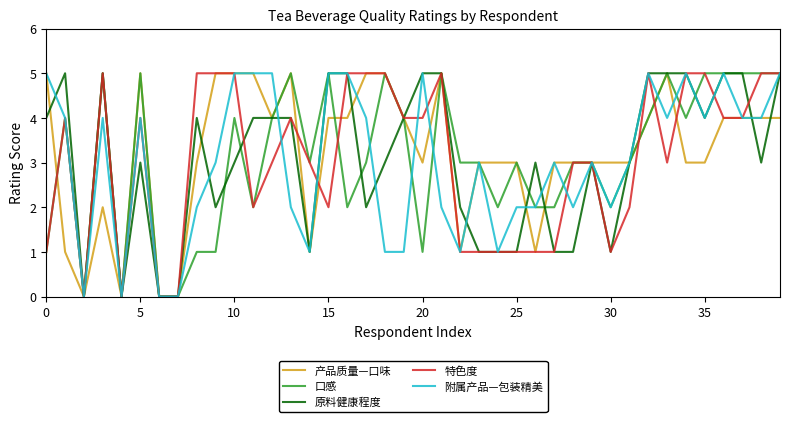

Reading right to left, transcribe all the data shown in this chart.

产品质量—口味: 4	4	4	4	3	3	5	4	3	3	3	3	3	1	3	3	3	1	5	3	4	5	5	4	4	1	5	4	5	5	5	3	0	0	5	0	2	0	1	5
口感: 5	5	5	5	5	4	5	4	3	2	3	3	2	2	3	2	3	3	5	1	4	5	3	2	5	3	5	4	2	4	1	1	0	0	5	0	5	0	4	1
原料健康程度: 5	3	5	5	4	5	5	5	3	1	3	1	1	3	1	1	1	2	5	5	4	3	2	5	5	1	4	4	4	3	2	4	0	0	3	0	5	0	5	4
特色度: 5	5	4	4	5	5	3	5	2	1	3	3	1	1	1	1	1	1	5	4	4	5	5	5	2	3	4	3	2	5	5	5	0	0	4	0	5	0	4	1
附属产品—包装精美: 5	4	4	5	4	5	4	5	3	2	3	2	3	2	2	1	3	1	2	5	1	1	4	5	5	1	2	5	5	5	3	2	0	0	4	0	4	0	4	5